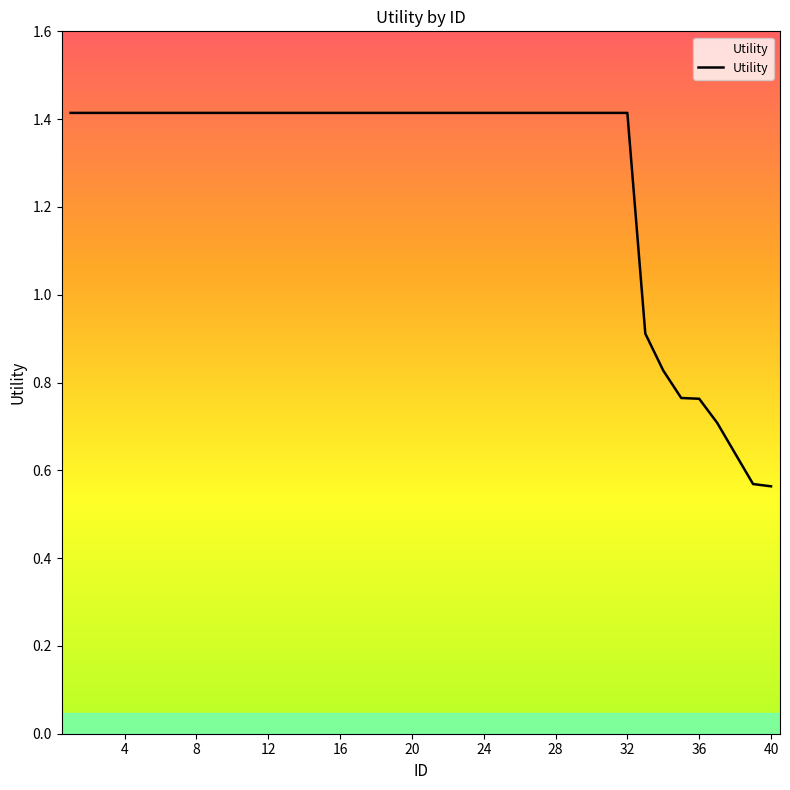

What is the maximum value shown in the chart?

1.4